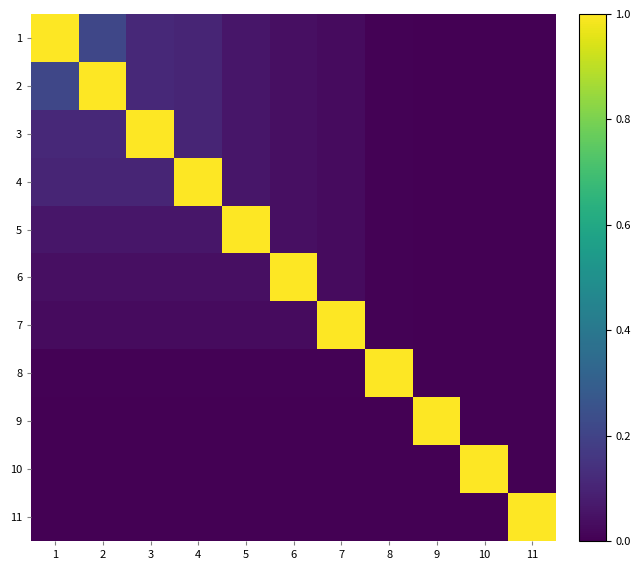

Count the number of data series in this chart.

11